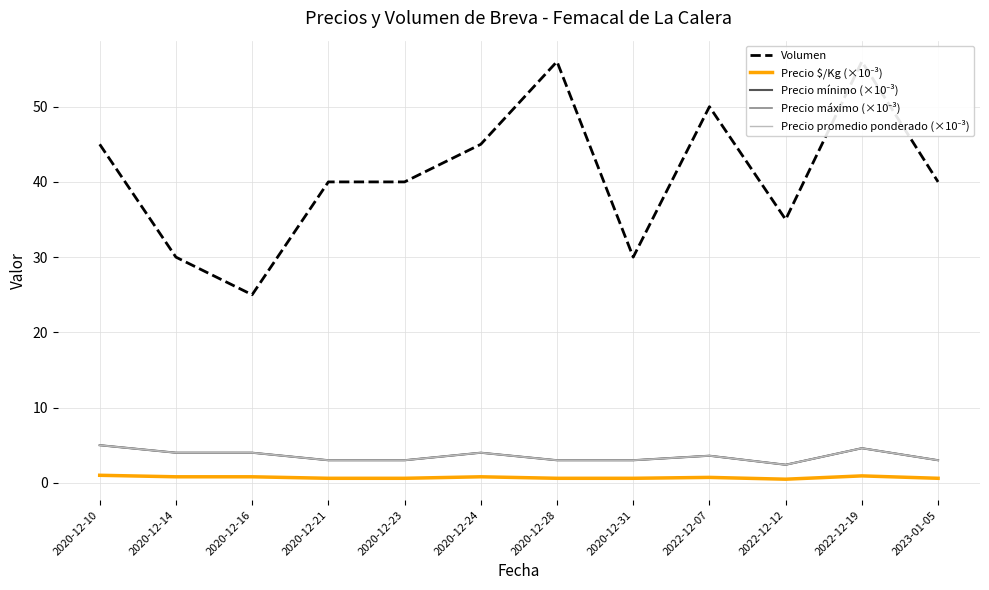

Reading right to left, what are all the values shown in this chart?

Volumen: 40.0	56.0	35.0	50.0	30.0	56.0	45.0	40.0	40.0	25.0	30.0	45.0
Precio $/Kg (×10⁻³): 0.6	0.9	0.5	0.7	0.6	0.6	0.8	0.6	0.6	0.8	0.8	1.0
Precio mínimo (×10⁻³): 3.0	4.6	2.4	3.6	3.0	3.0	4.0	3.0	3.0	4.0	4.0	5.0
Precio máximo (×10⁻³): 3.0	4.6	2.4	3.6	3.0	3.0	4.0	3.0	3.0	4.0	4.0	5.0
Precio promedio ponderado (×10⁻³): 3.0	4.6	2.4	3.6	3.0	3.0	4.0	3.0	3.0	4.0	4.0	5.0